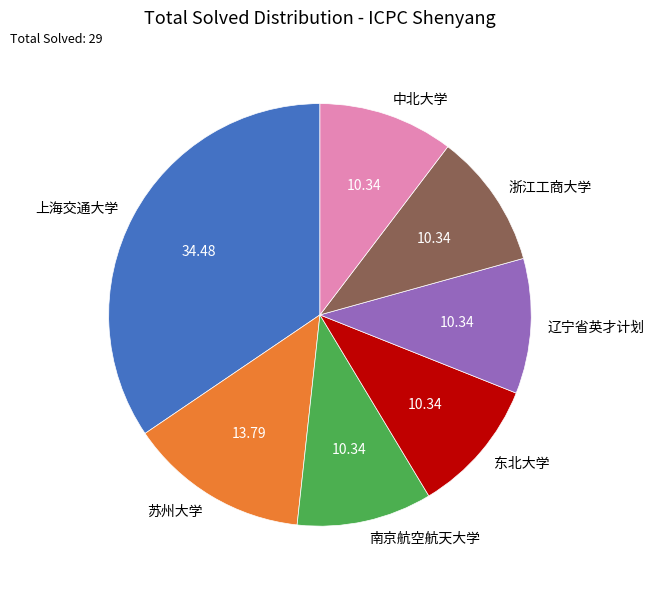

Combined, do 中北大学 and 苏州大学 account for over 50%?

No